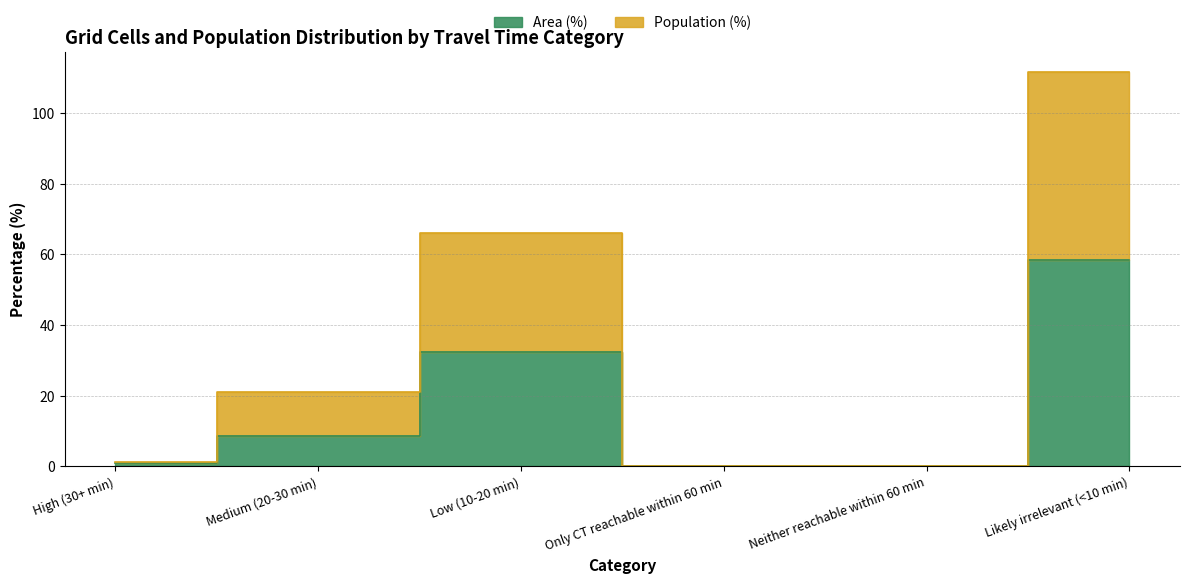

What is the sum of the Area (%) values at Likely irrelevant (<10 min) and Medium (20-30 min)?

66.9